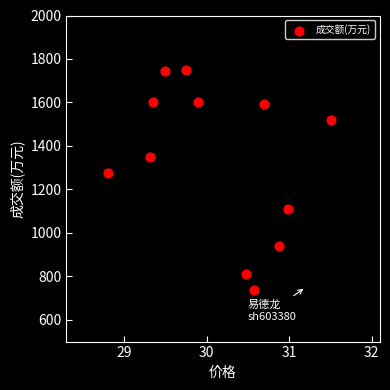

What is the average Y value?

1335